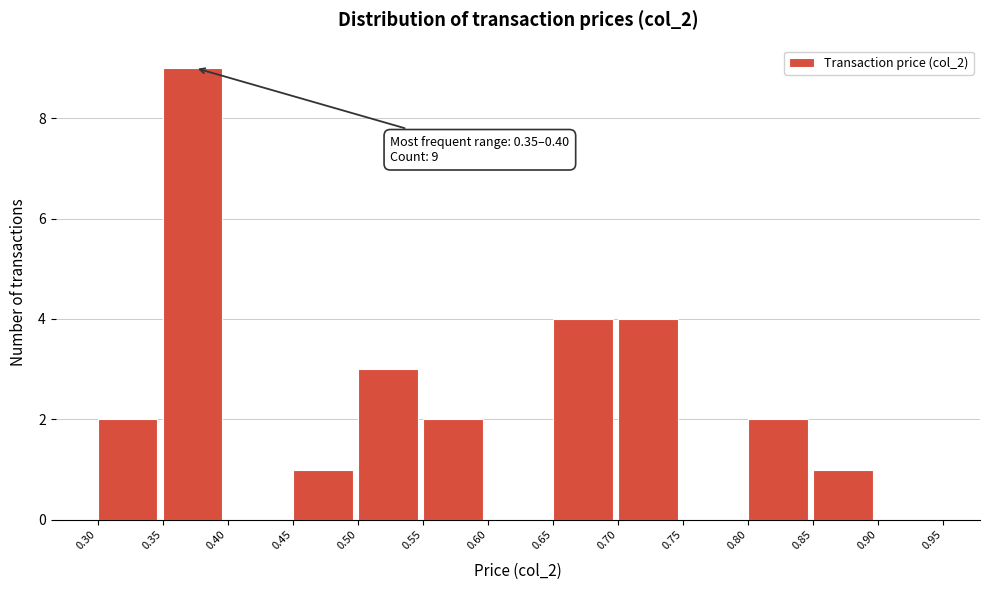

Over which range of the x-axis is the bar tallest?

0.35 to 0.40